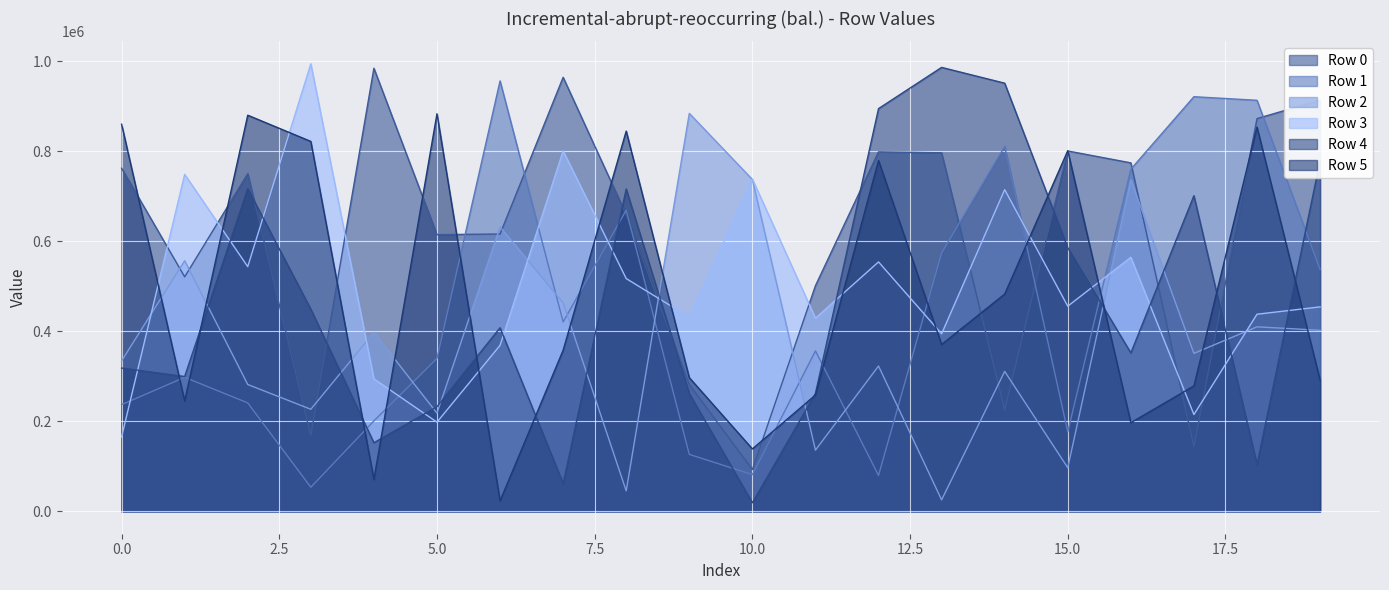

How many values in the Row 0 series are below 749932?

10